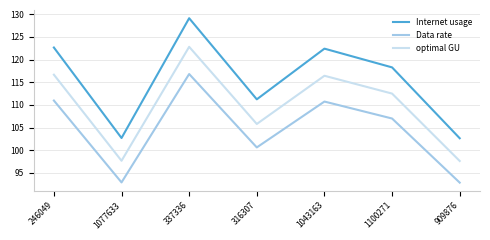

At which label does optimal GU reach its peak?

337336